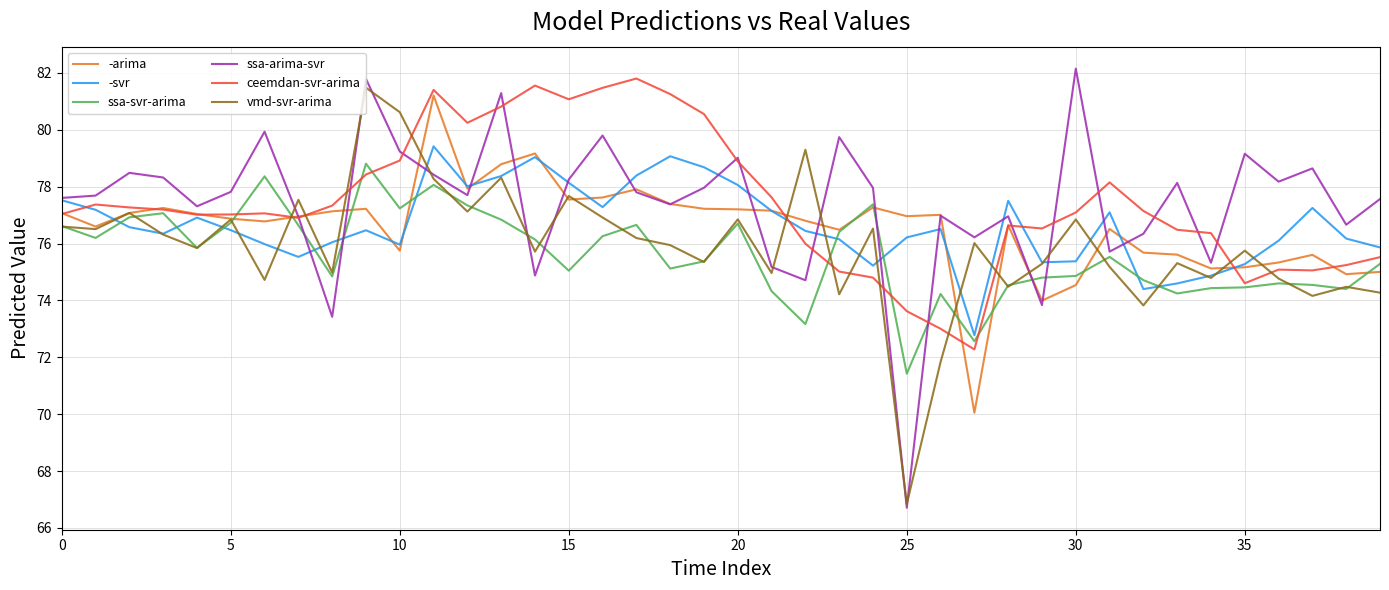

Which series has the widest spread of values?

ssa-arima-svr